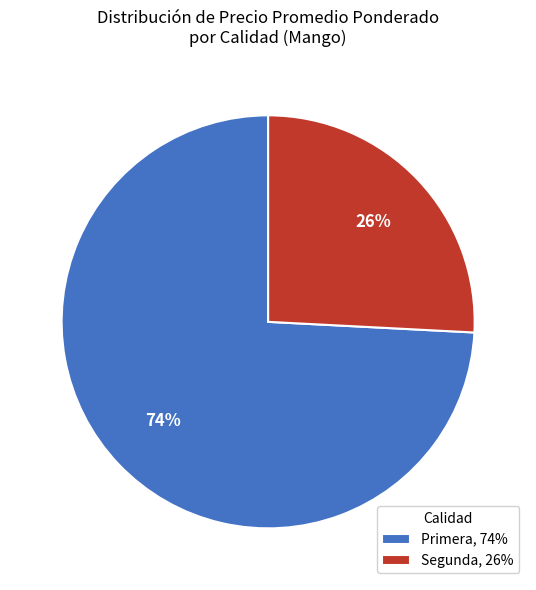

How many slices are in this pie chart?

2